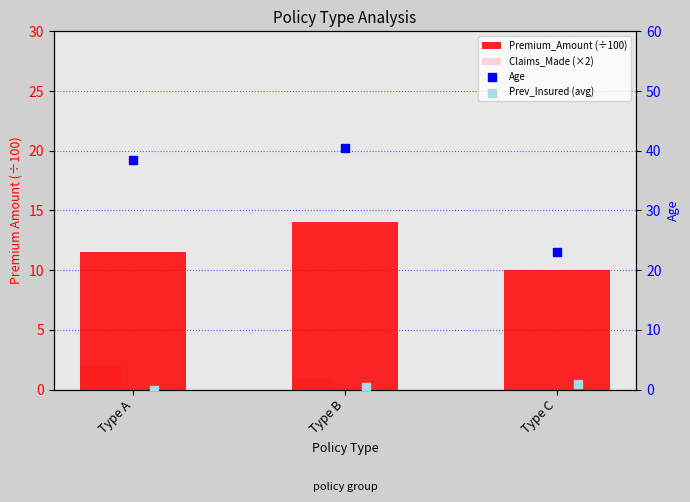

Which series has the widest spread of Y values?

Age